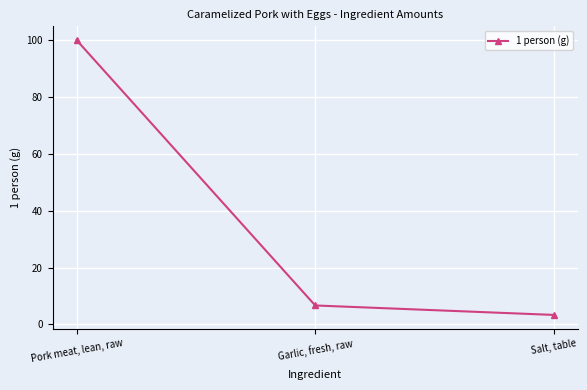

What is the label of the 1st point from the right?

Salt, table